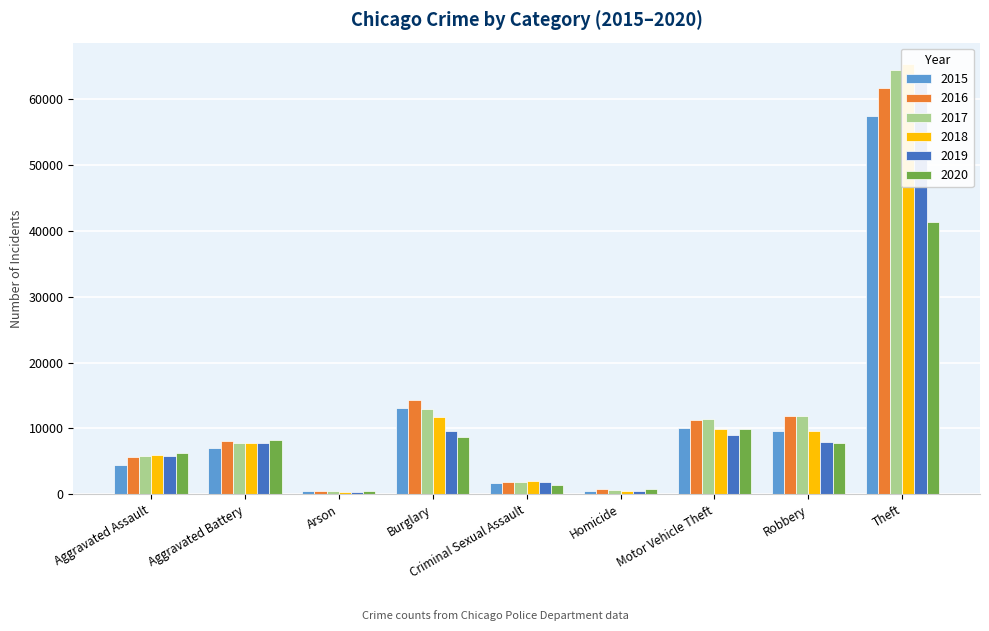

Rank the series by their maximum value, from highest to lowest.

2018, 2017, 2019, 2016, 2015, 2020